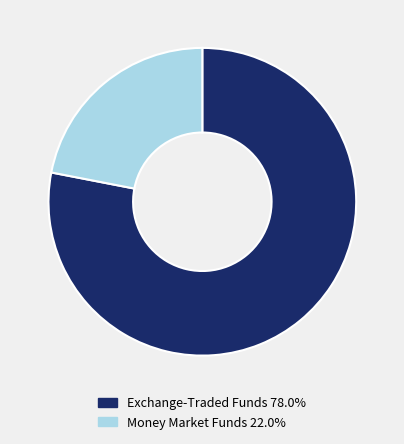

Combined, do Money Market Funds 22.0% and Exchange-Traded Funds 78.0% account for over 50%?

Yes